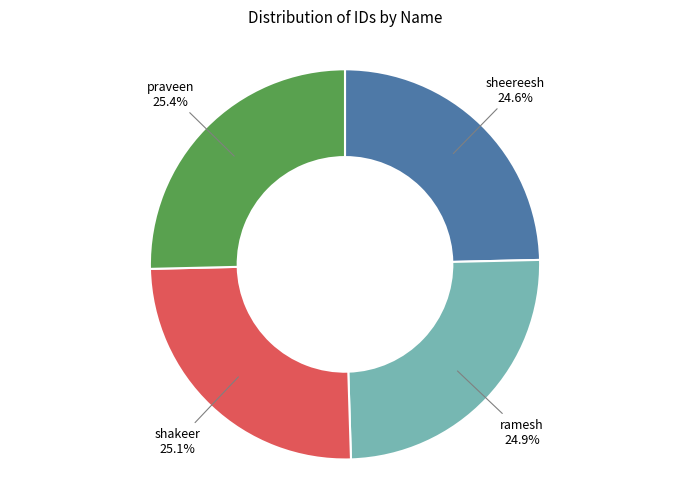

Does any single category account for the majority?

No